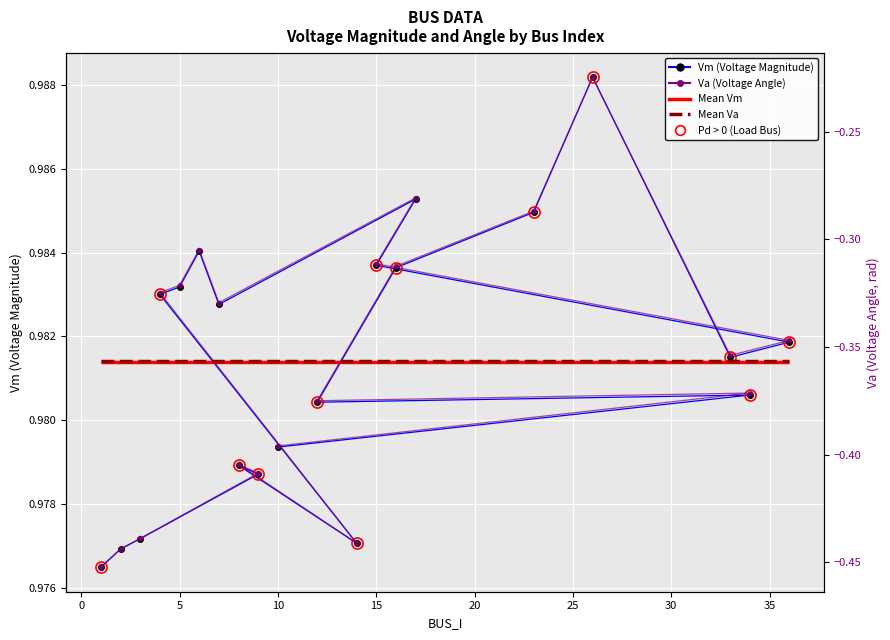

True or false: Vm and Va cross at least once.

False